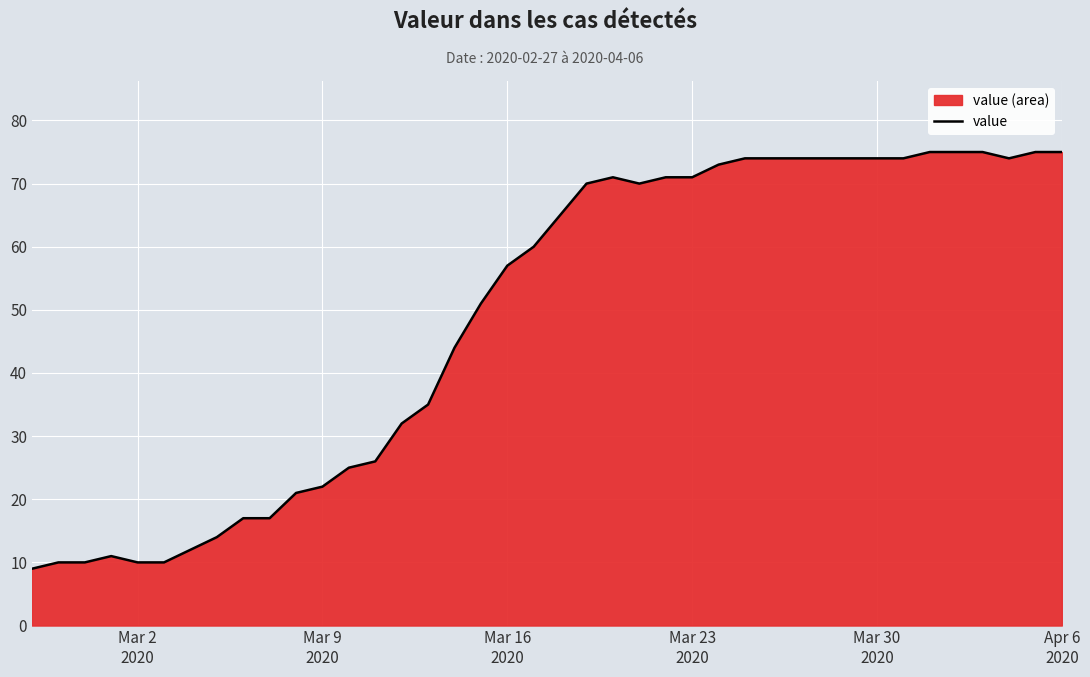

What is the difference between the maximum and minimum values?

66